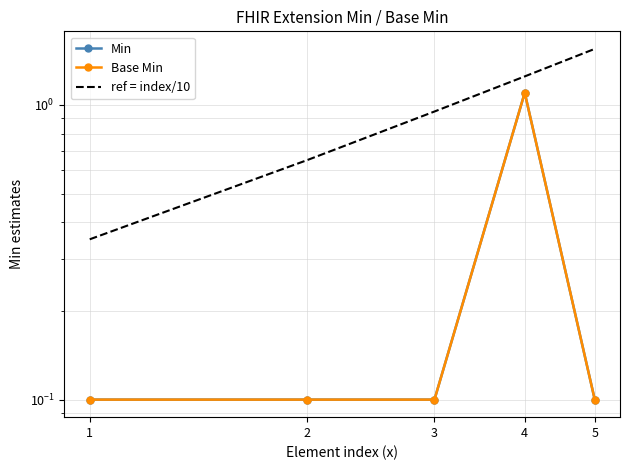

Which category has the lowest value in the Base Min series?

1